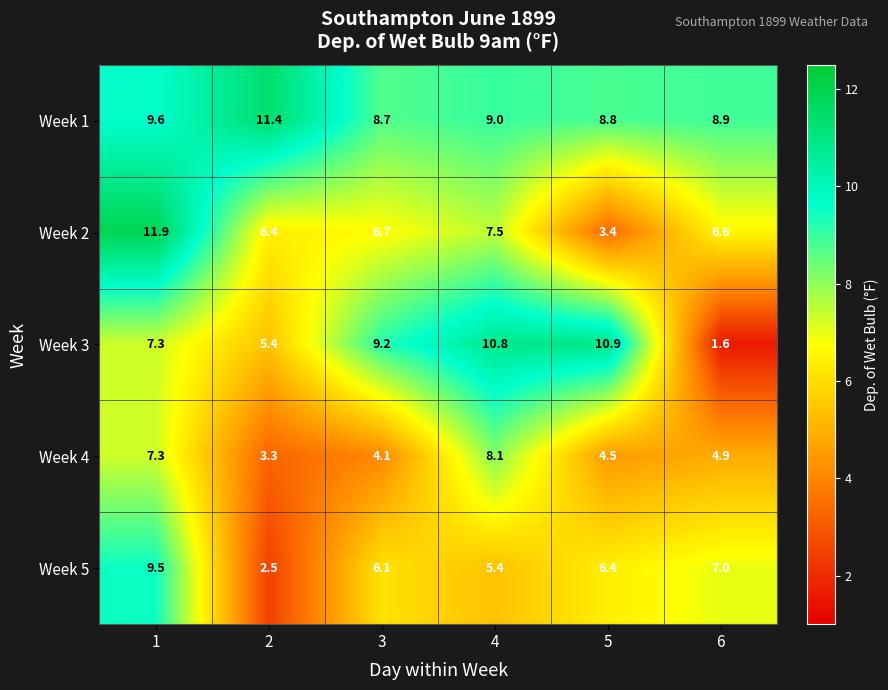

The value of Week 5 at 2 is 2.5. True or false?

True